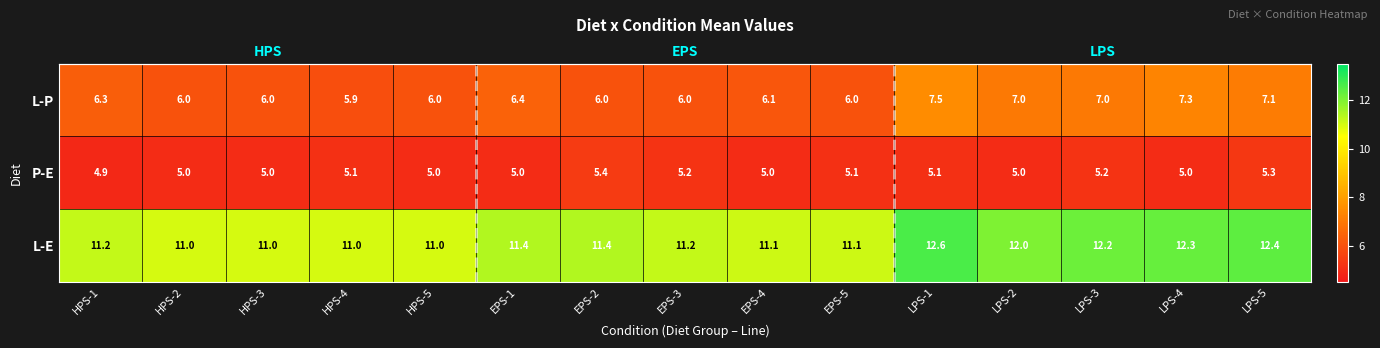

Where does the L-P series first go above 6?

HPS-1